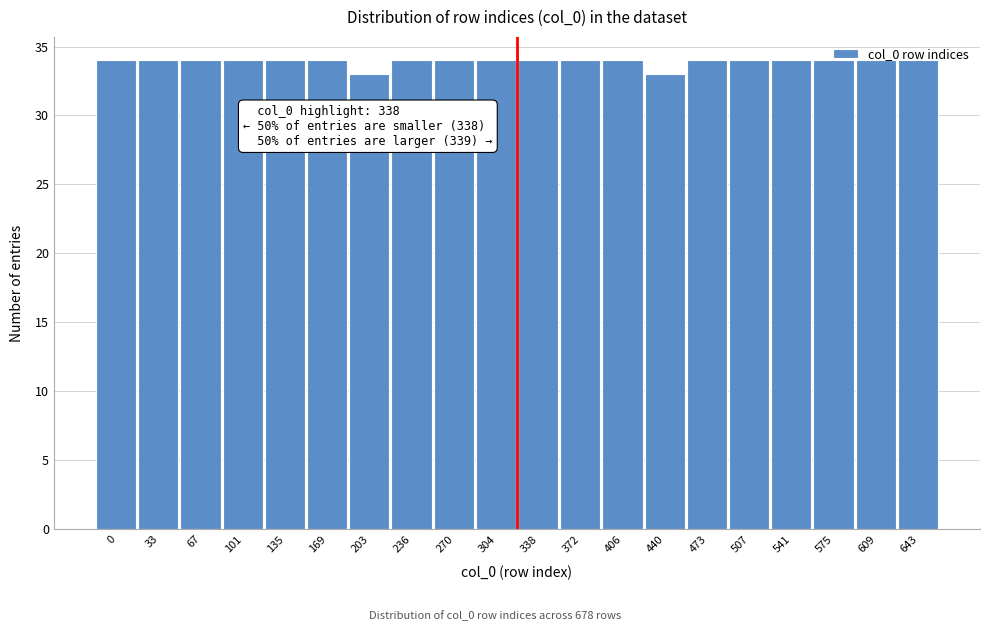

What is the maximum value shown in the chart?

34